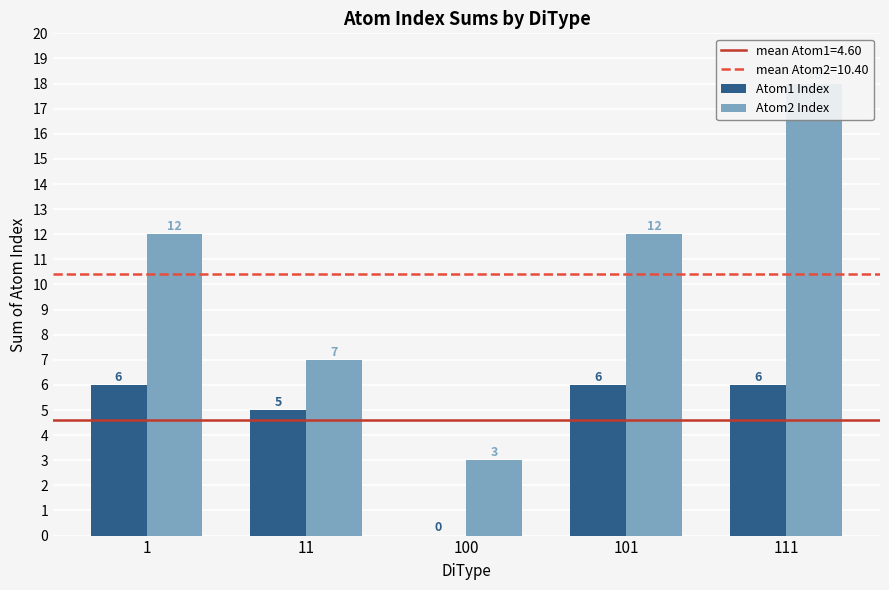

Read the Atom1 Index value at 11.

5